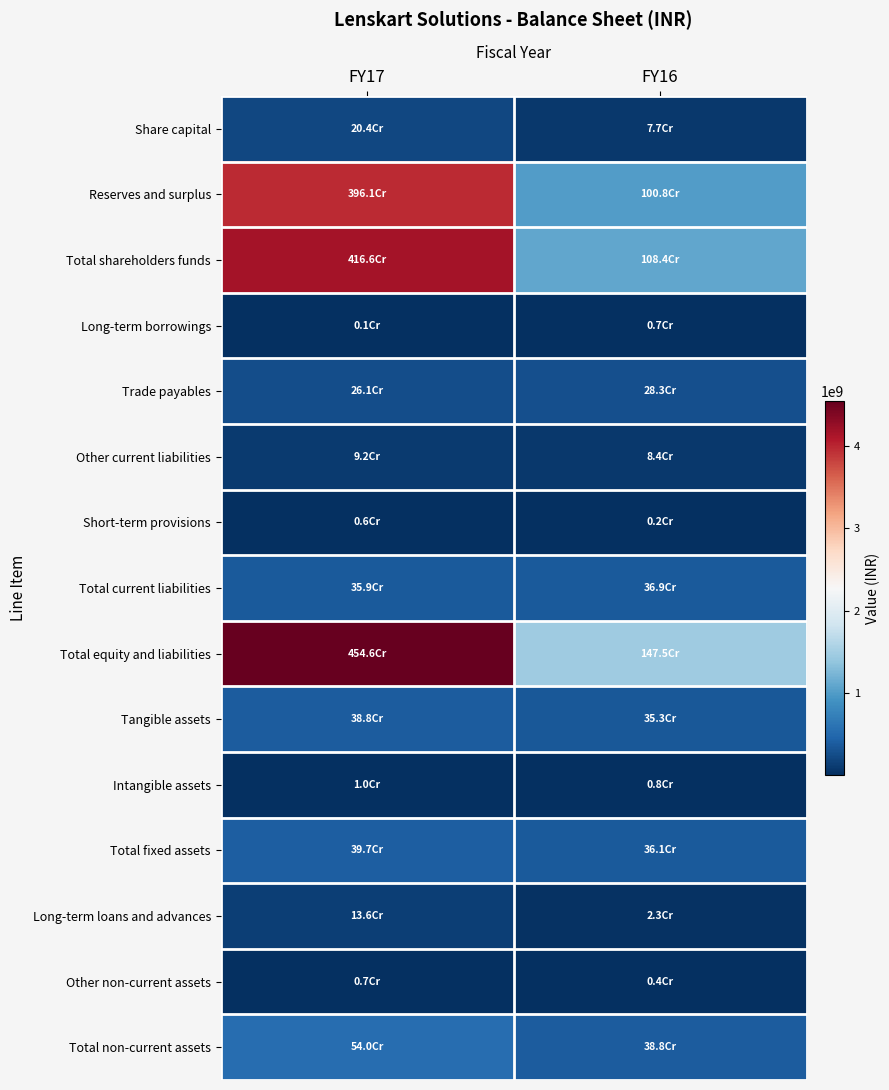

List the series in order of their peak value, lowest first.

Short-term provisions, Long-term borrowings, Other non-current assets, Intangible assets, Other current liabilities, Long-term loans and advances, Share capital, Trade payables, Total current liabilities, Tangible assets, Total fixed assets, Total non-current assets, Reserves and surplus, Total shareholders funds, Total equity and liabilities